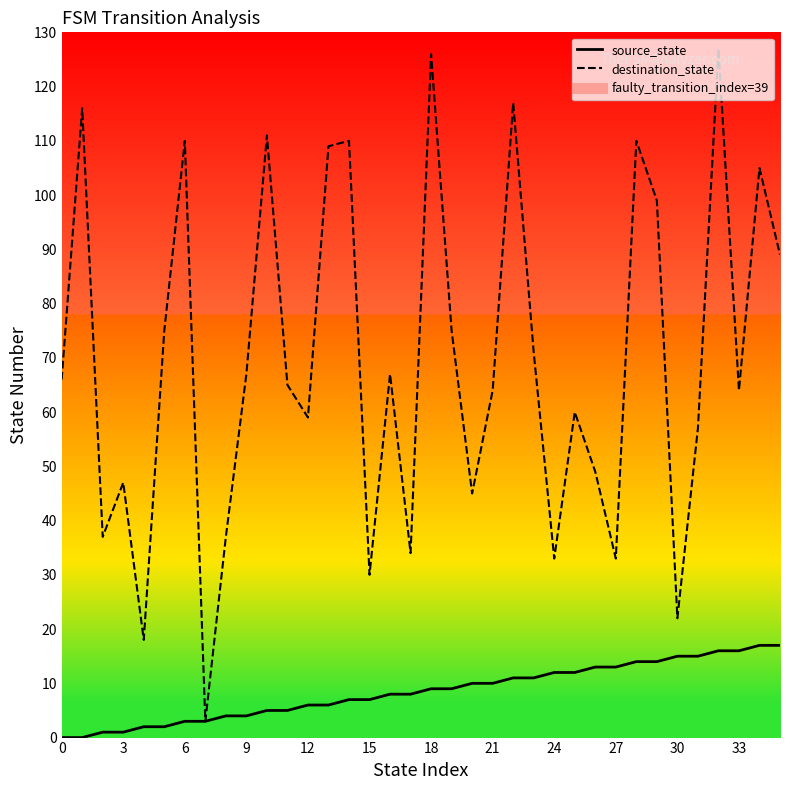

At which label is source_state closest to 8?

16